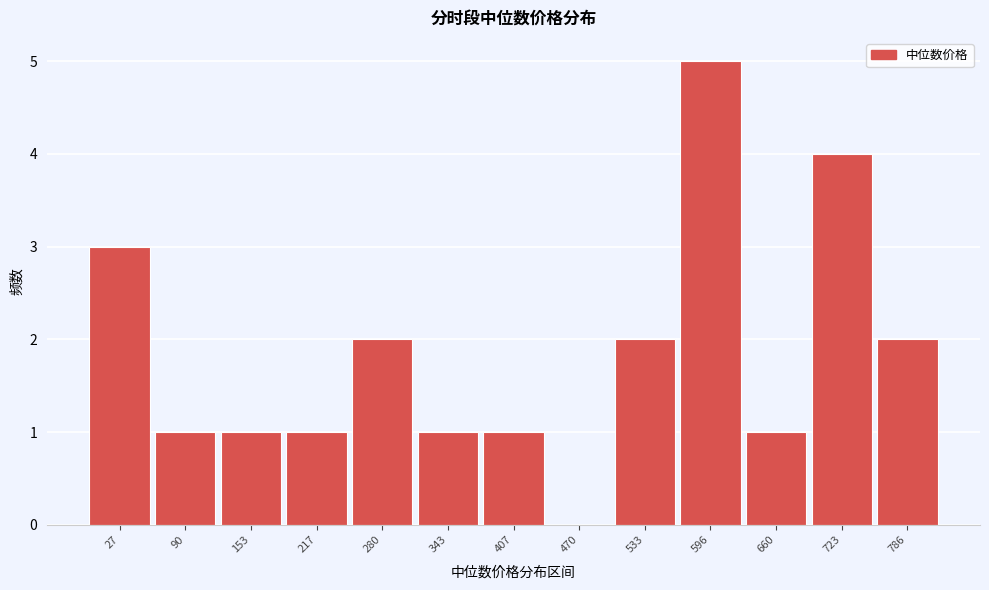

Reading left to right, extract all data points from this chart.

27=3	90=1	153=1	217=1	280=2	343=1	407=1	470=0	533=2	596=5	660=1	723=4	786=2